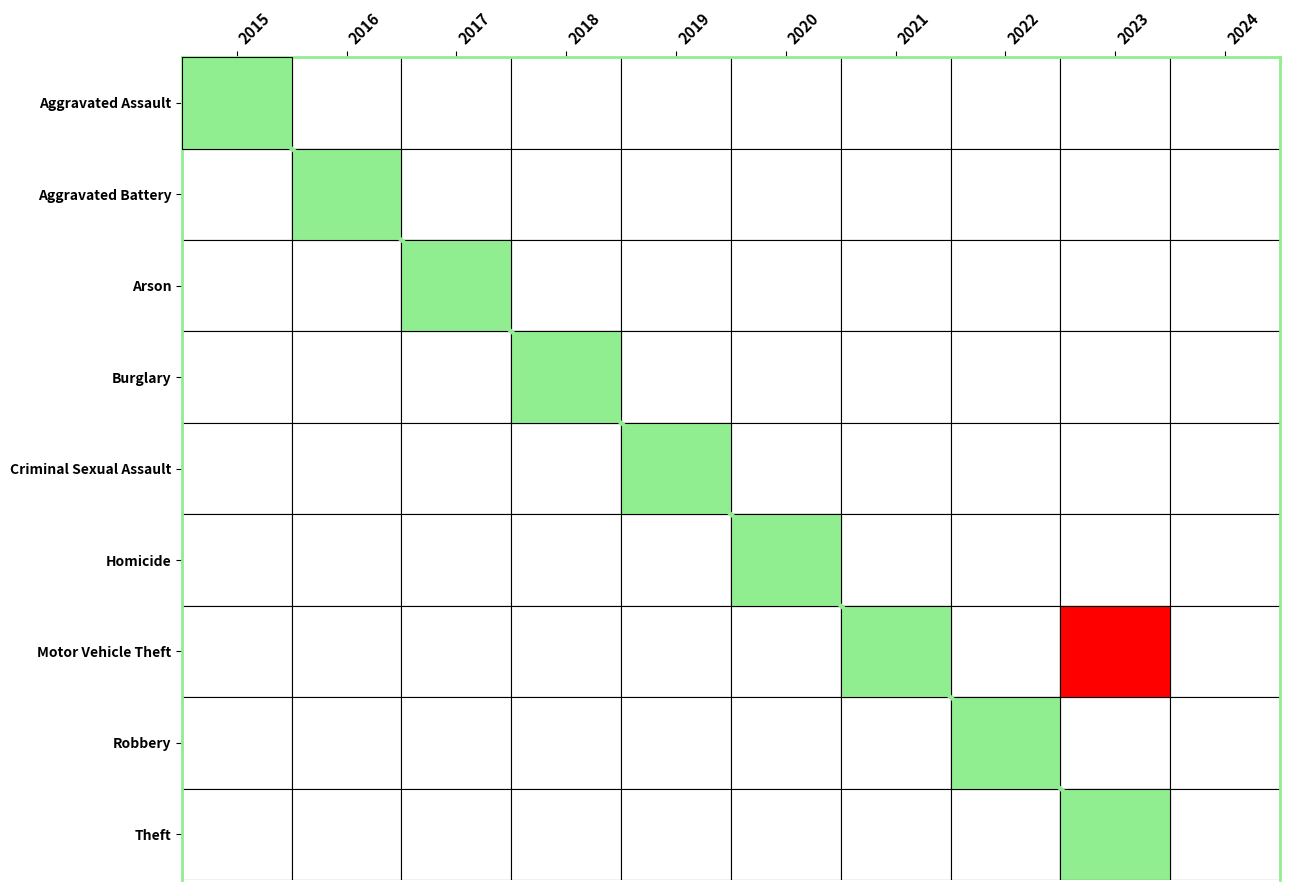

Rank the series by their maximum value, from highest to lowest.

Theft, Motor Vehicle Theft, Burglary, Robbery, Aggravated Assault, Aggravated Battery, Criminal Sexual Assault, Homicide, Arson